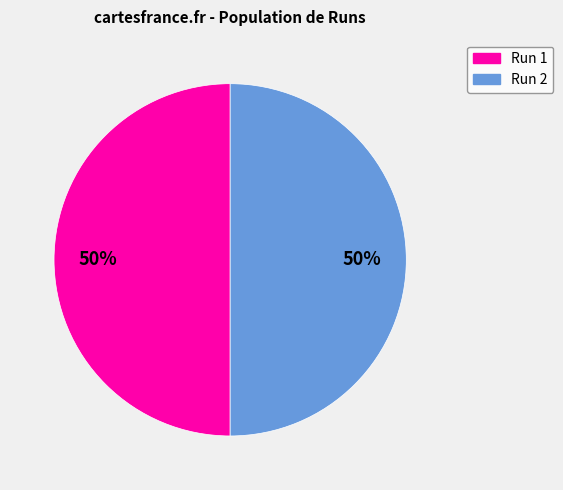

To the nearest percent, what portion does Run 2 represent?

50%